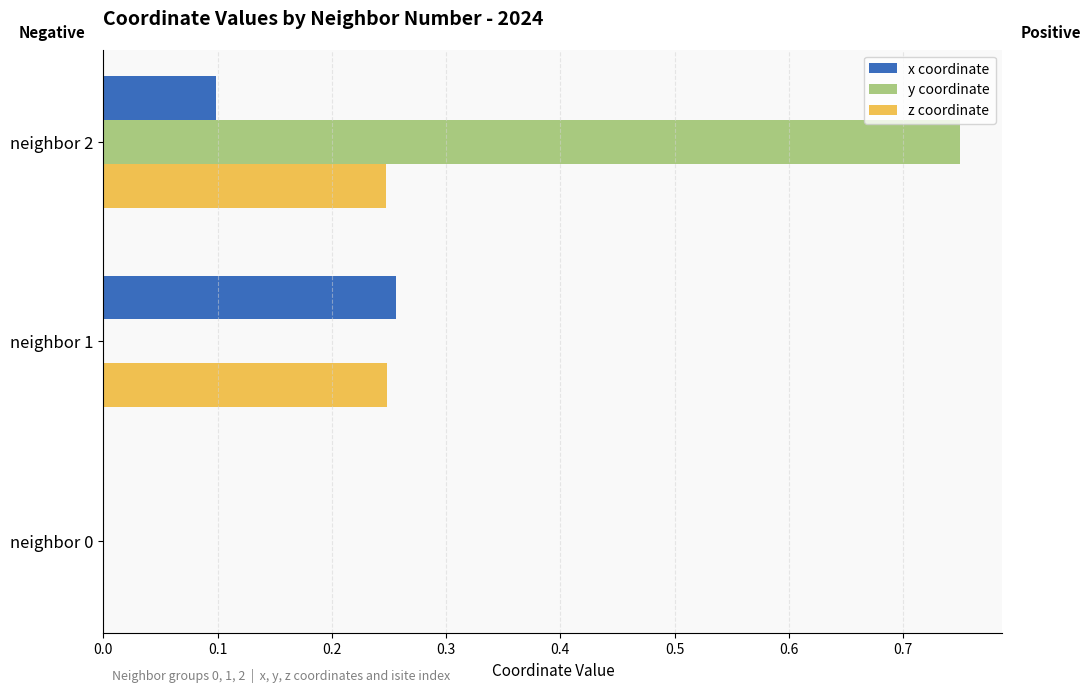

How many series are shown in this chart?

3